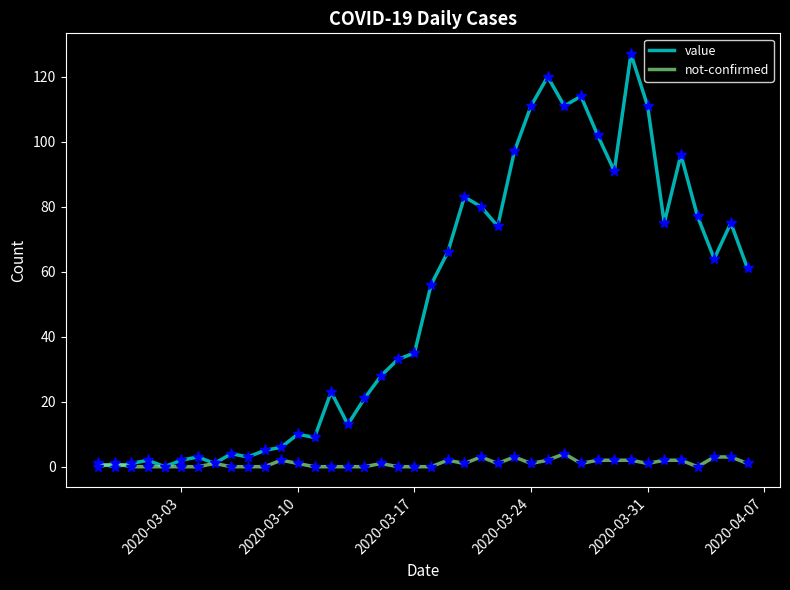

Which series has the widest spread of values?

value